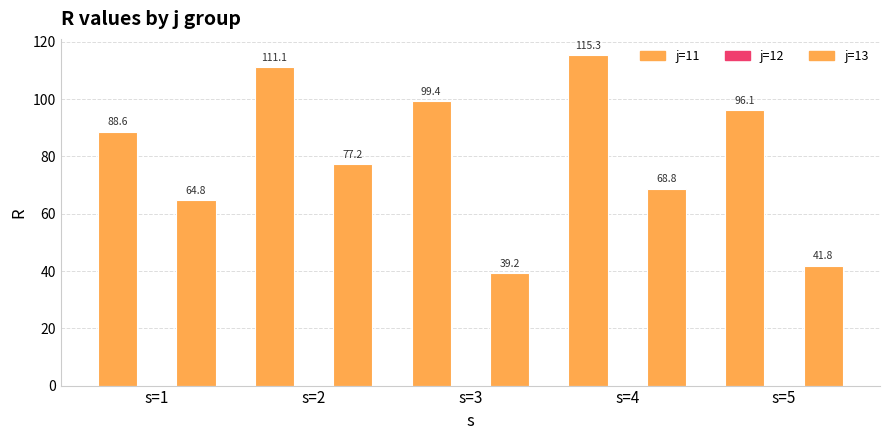

Reading right to left, list all the values displayed in this chart.

j=11: 96.1	115.3	99.4	111.1	88.6
j=12: 0.0	0.0	0.0	0.0	0.0
j=13: 41.8	68.8	39.2	77.2	64.8